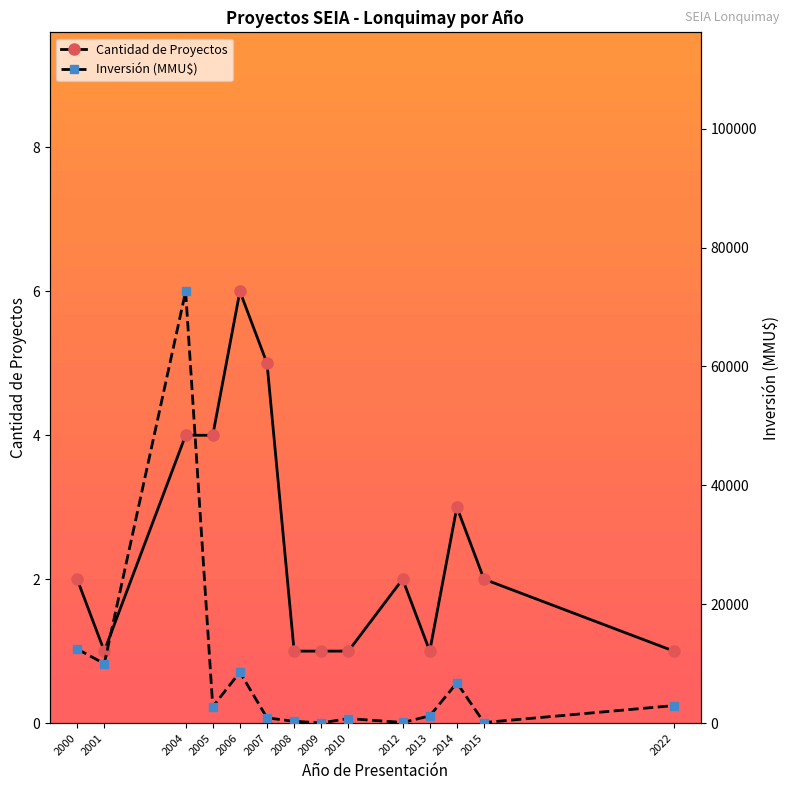

What is the value of the Cantidad de Proyectos point at the 13th from the left?

2